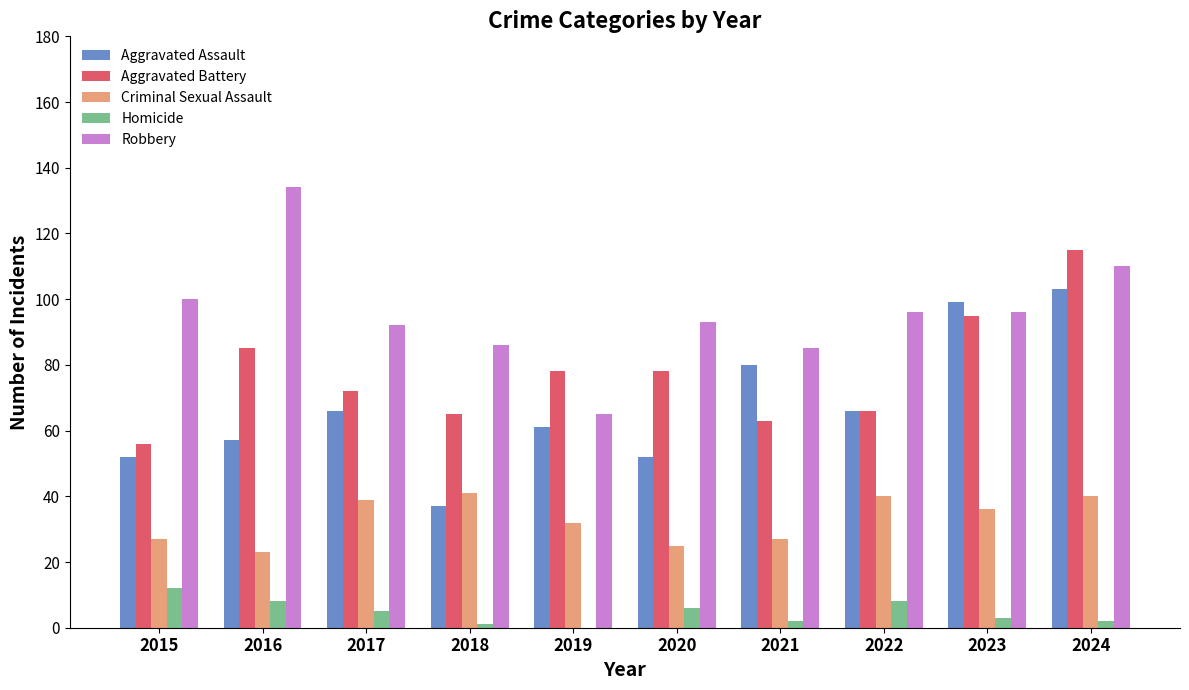

What are all the series names shown in the legend?

Aggravated Assault, Aggravated Battery, Criminal Sexual Assault, Homicide, Robbery